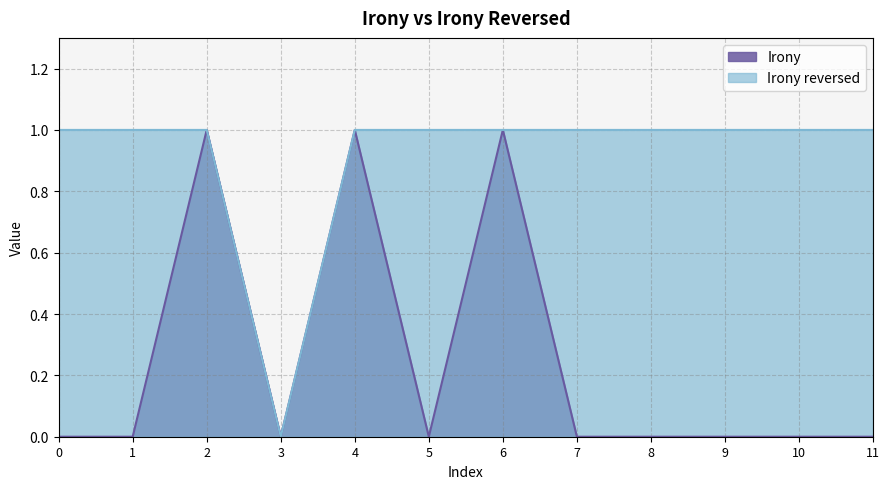

Reading left to right, transcribe all the data shown in this chart.

Irony: 0	0	1	0	1	0	1	0	0	0	0	0
Irony reversed: 1	1	1	0	1	1	1	1	1	1	1	1